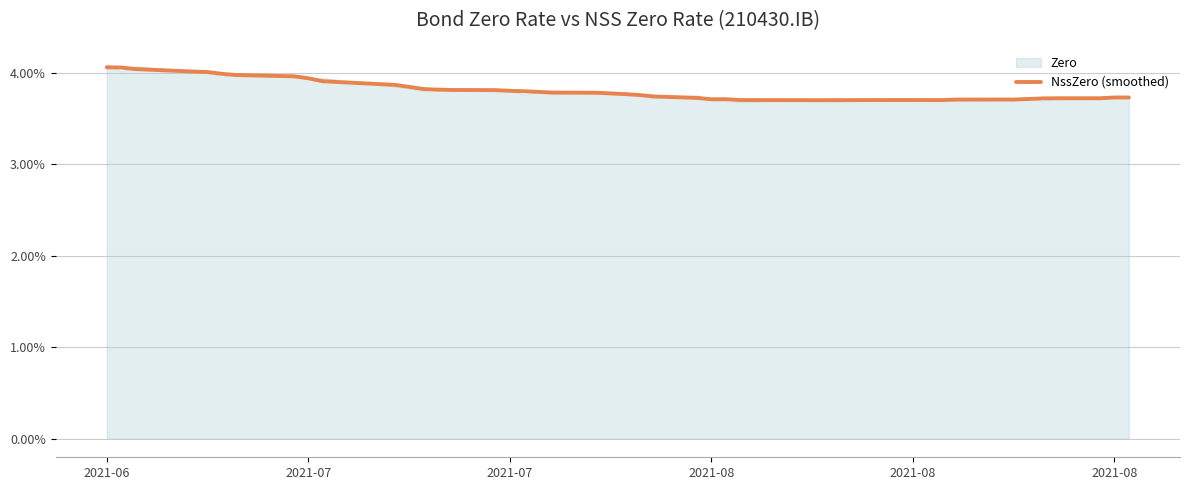

Which category has the highest value across all series?

2021-06